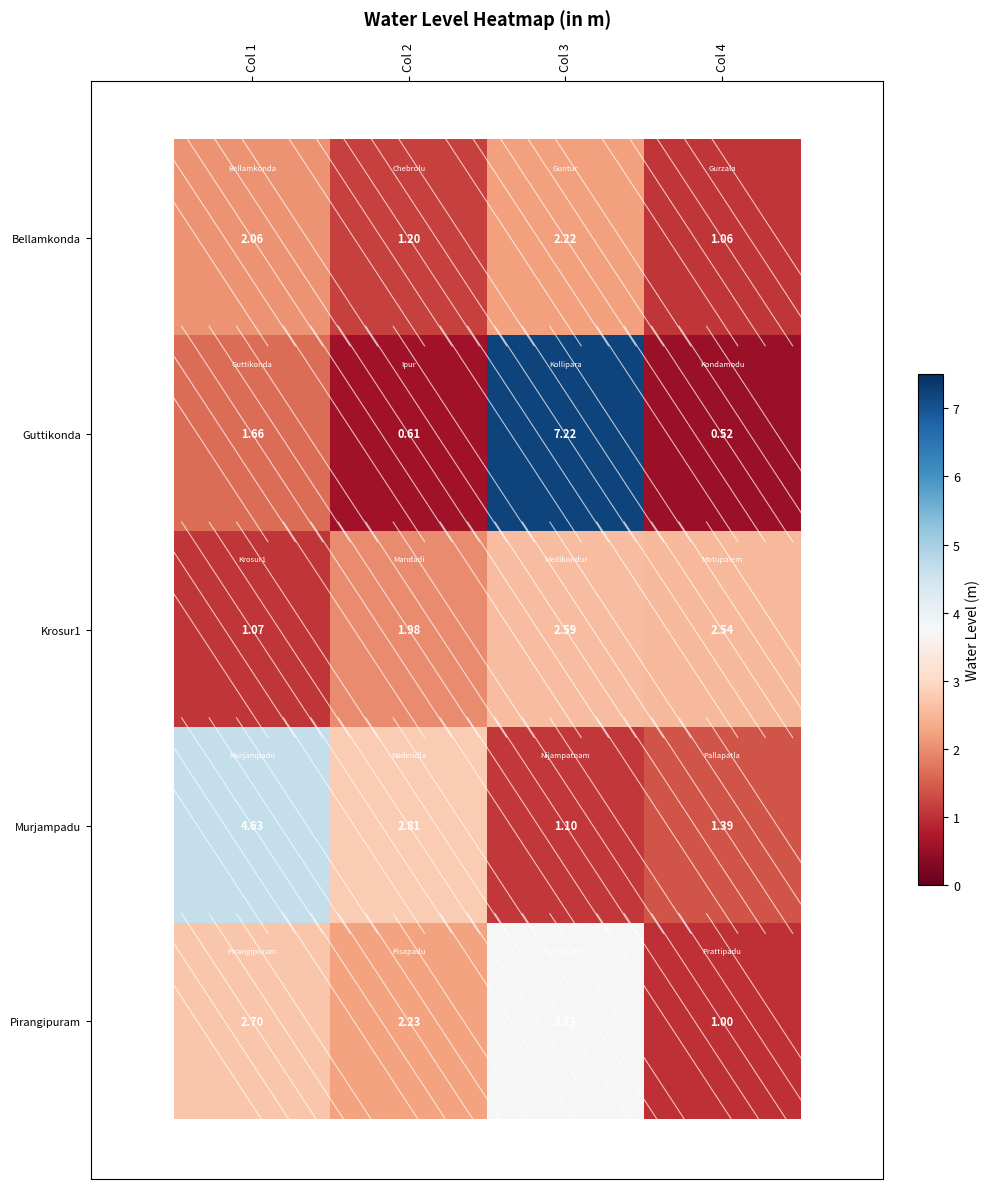

What is the difference between the highest and lowest values at Col 1?

3.6